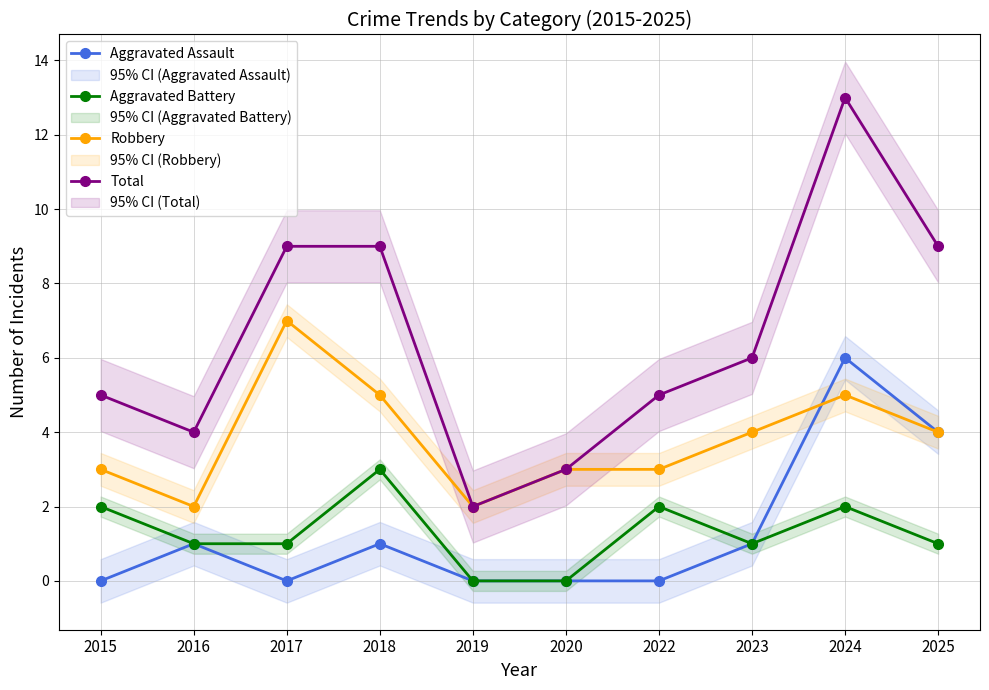

Which category has the highest value in the Robbery series?

2017